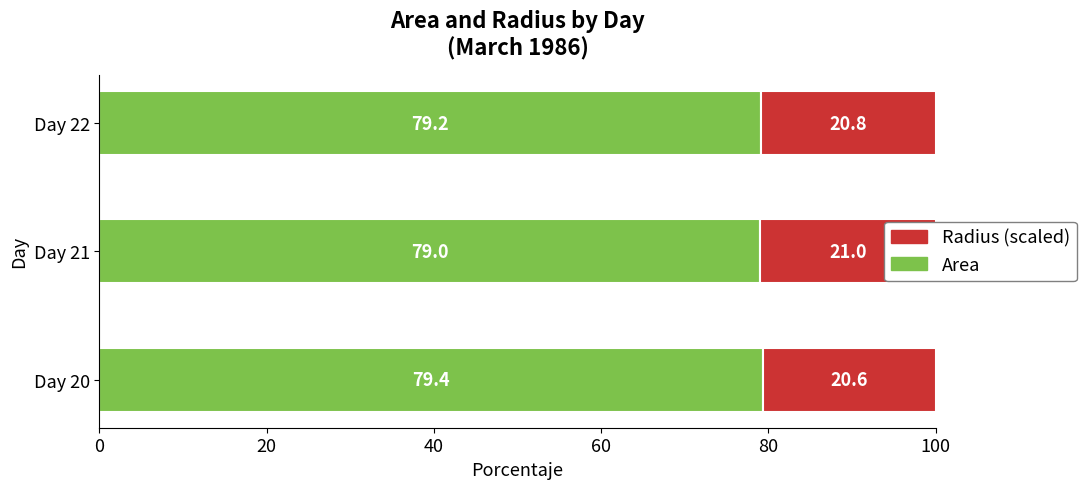

Reading left to right, what are all the values shown in this chart?

Area: 79.4	79.0	79.2
Radius: 20.6	21.0	20.8